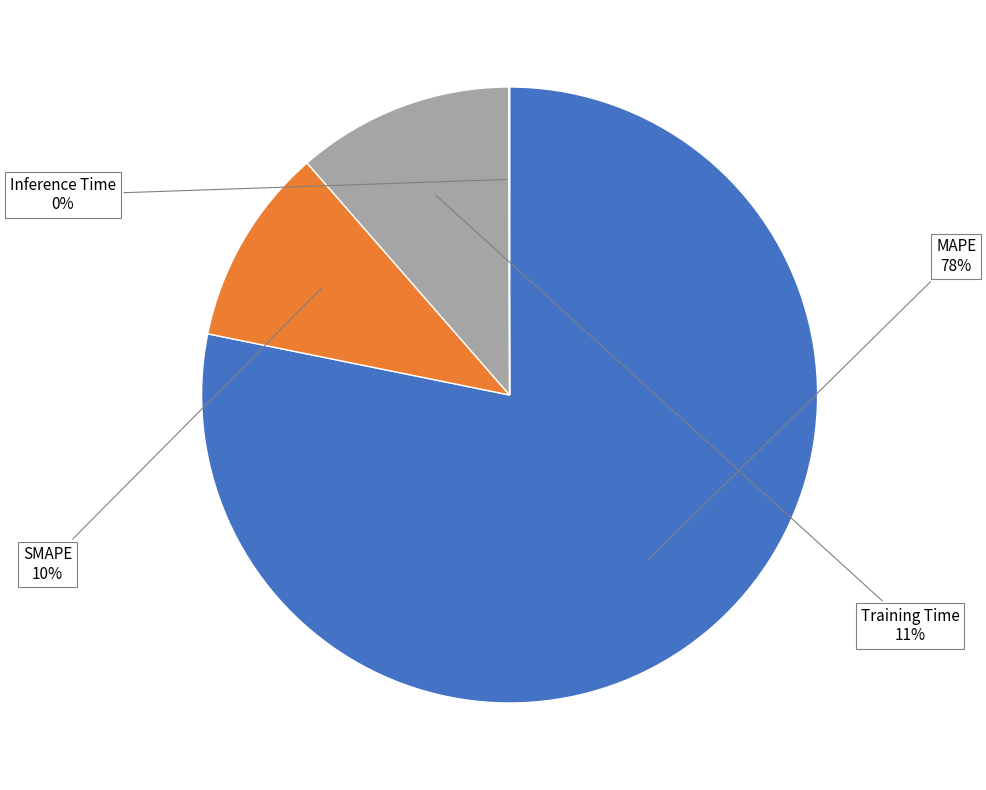

The SMAPE slice represents 1% of the pie. True or false?

False